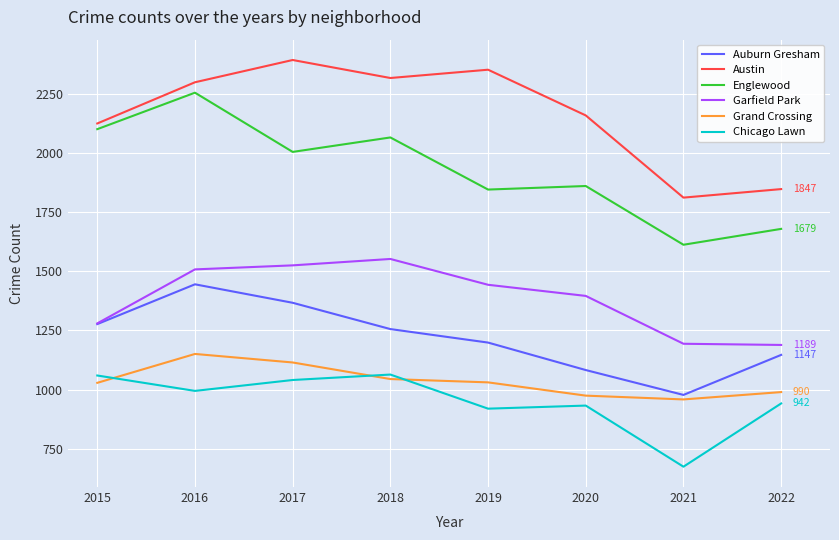

Which label corresponds to the smallest value in the chart?

2021